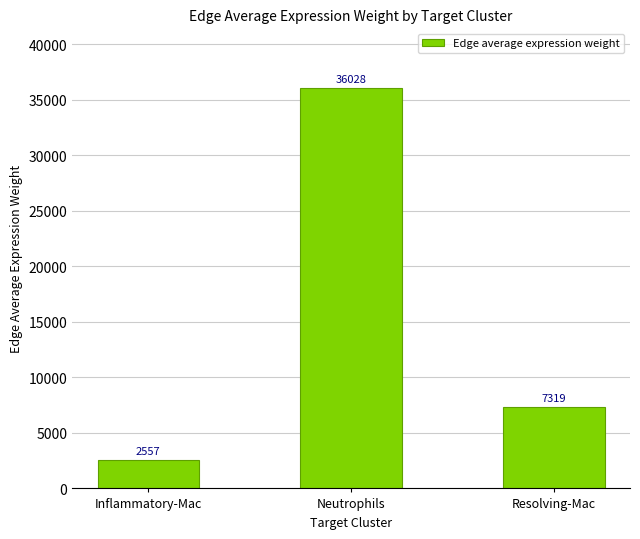

What is the smallest value displayed?

2557.2